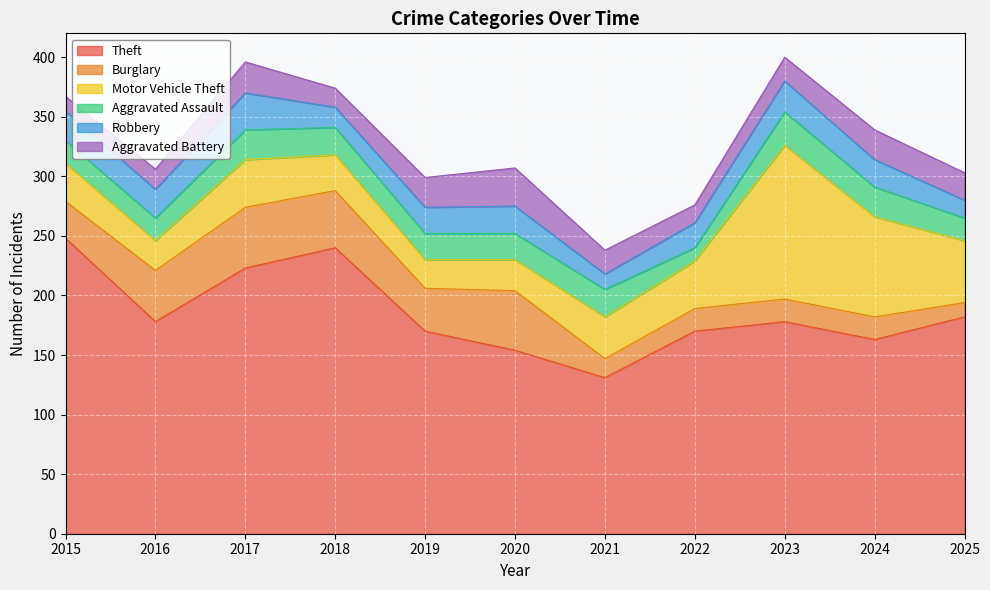

Is it true that Theft equals 73 at 2024?

False